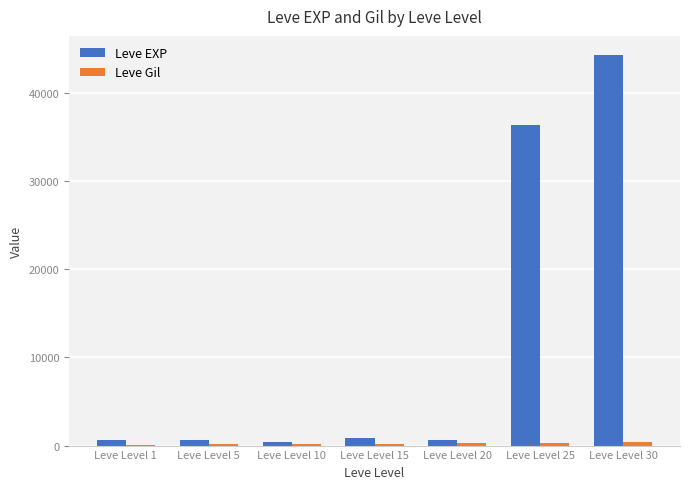

The value of Leve EXP at Leve Level 30 is 76791. True or false?

False